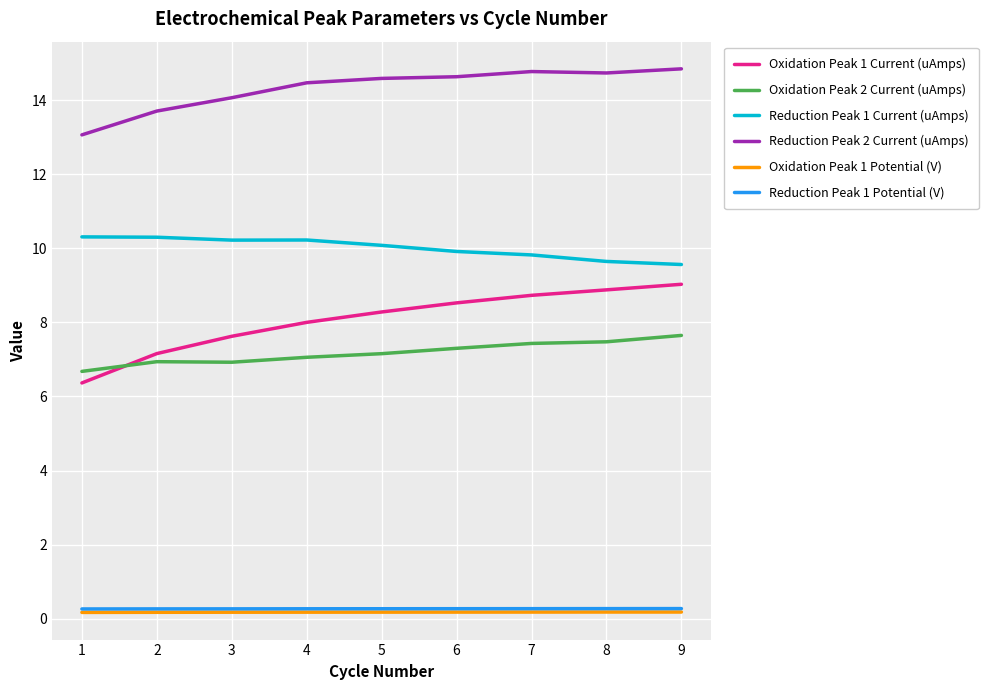

How many distinct data groups are displayed?

6